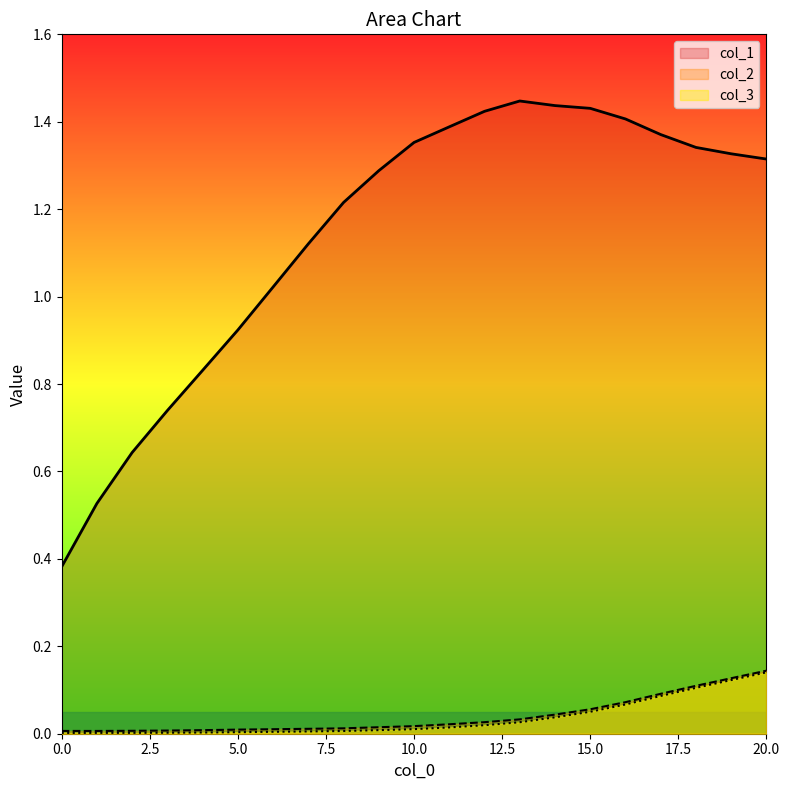

What is the sum of all col_3 values?

0.7